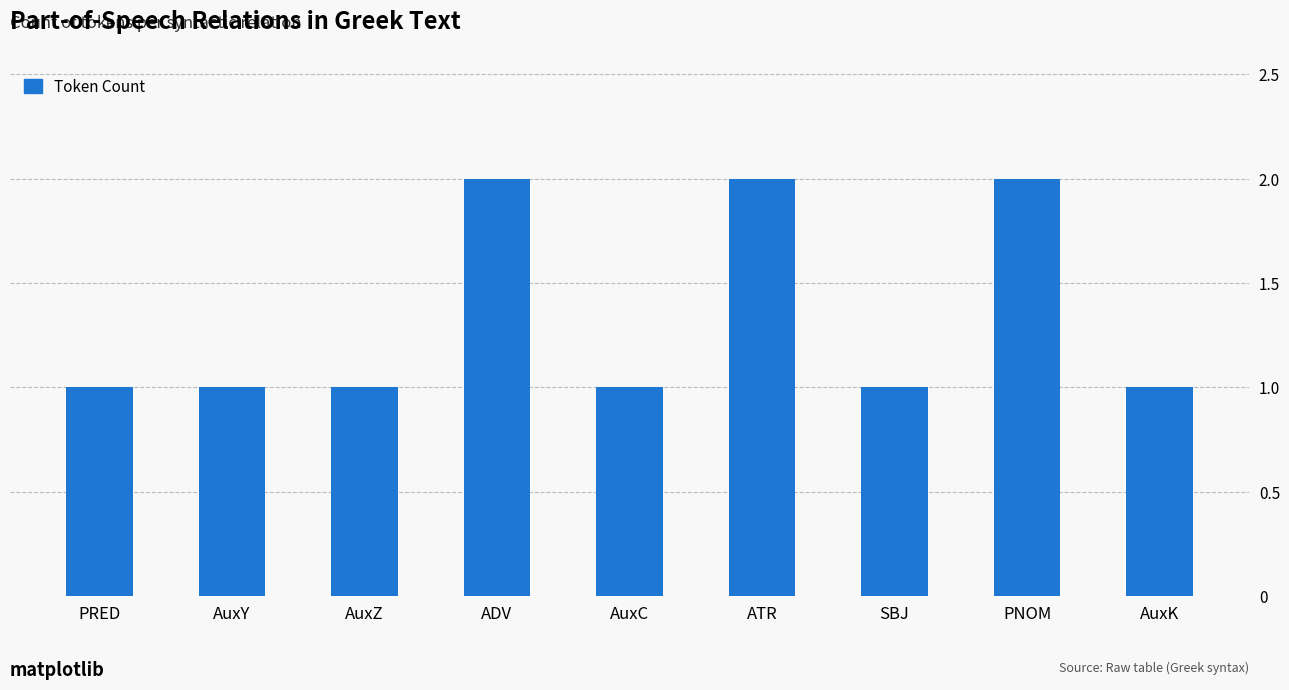

Between PNOM and AuxC, which is larger?

PNOM